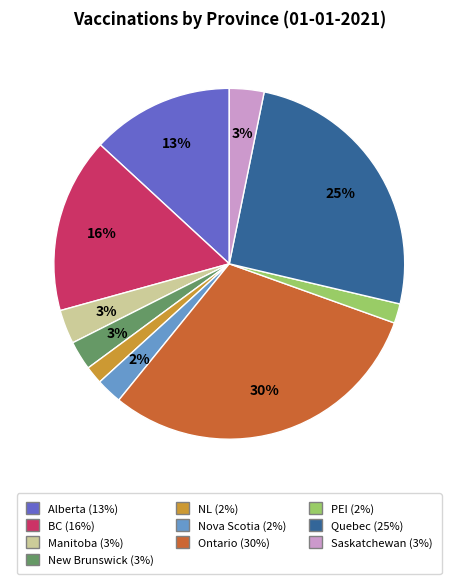

Is there any slice that represents more than half of the pie?

No